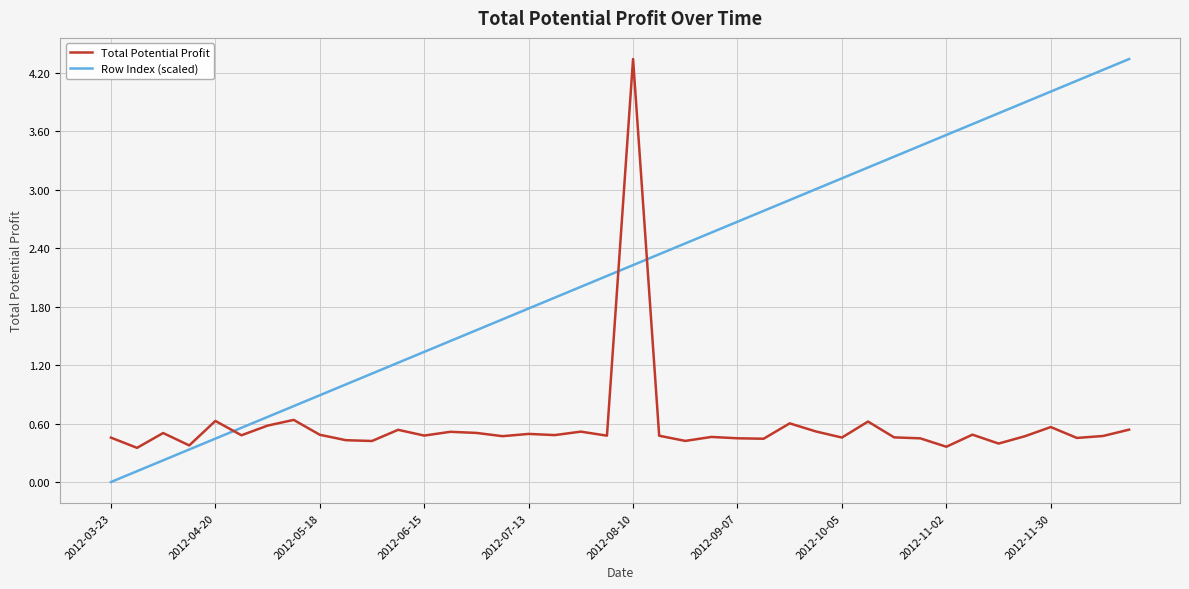

After their last crossing, which series has the higher values: Row Index (scaled) or Total Potential Profit?

Row Index (scaled)